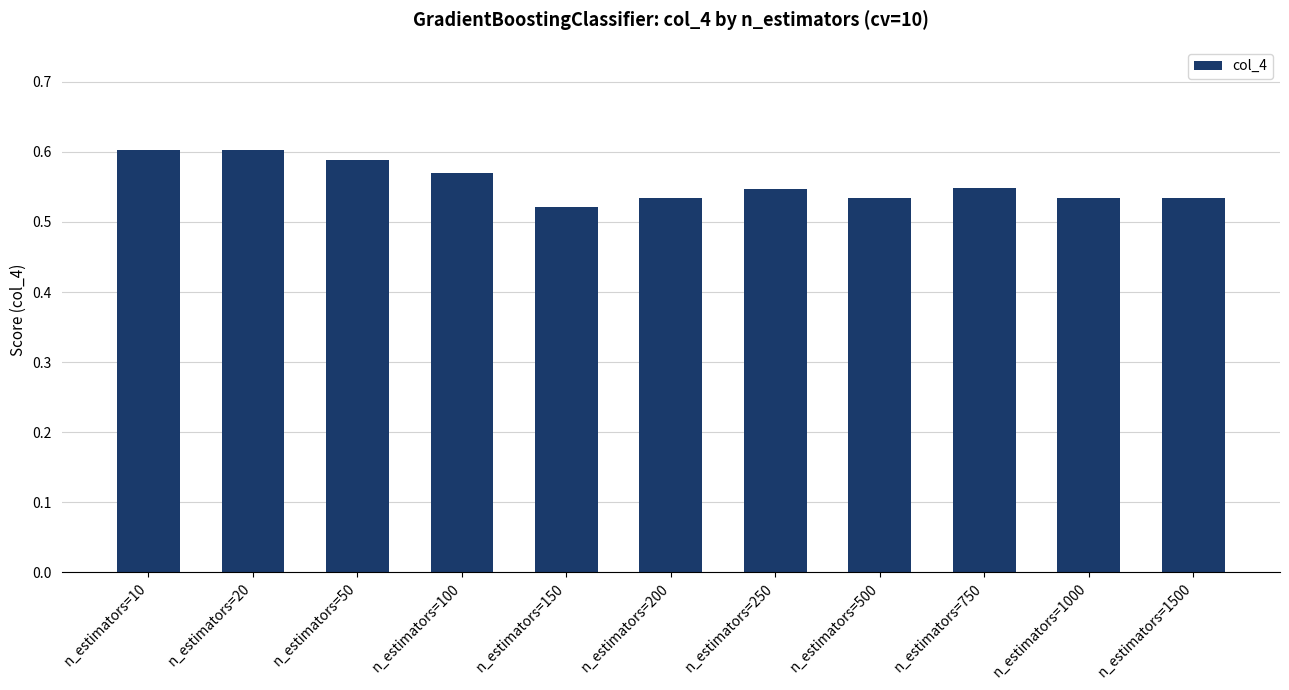

How many data points does each series have?

11